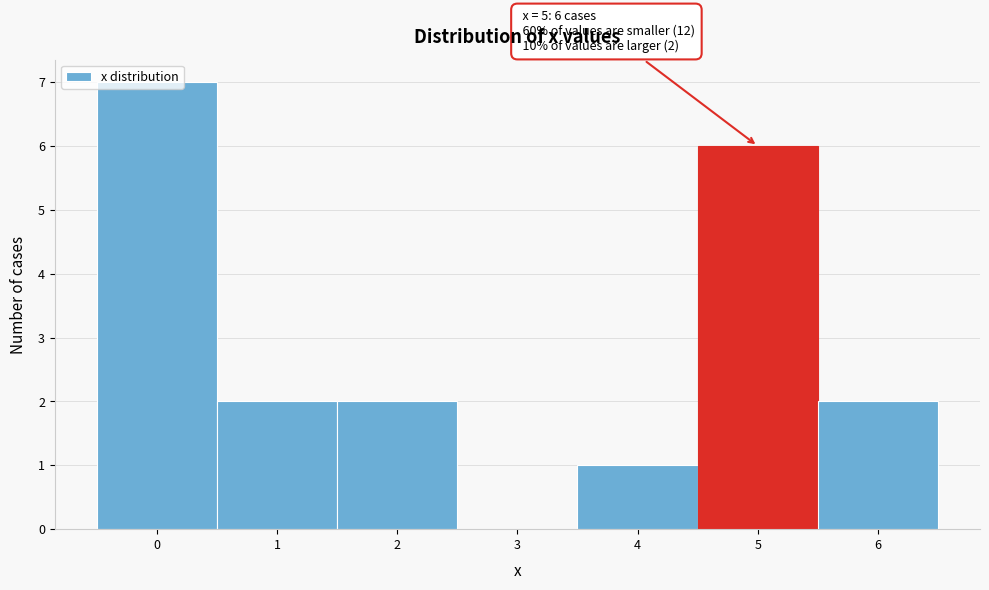

Over which range of the x-axis is the bar tallest?

-0.5 to 0.5